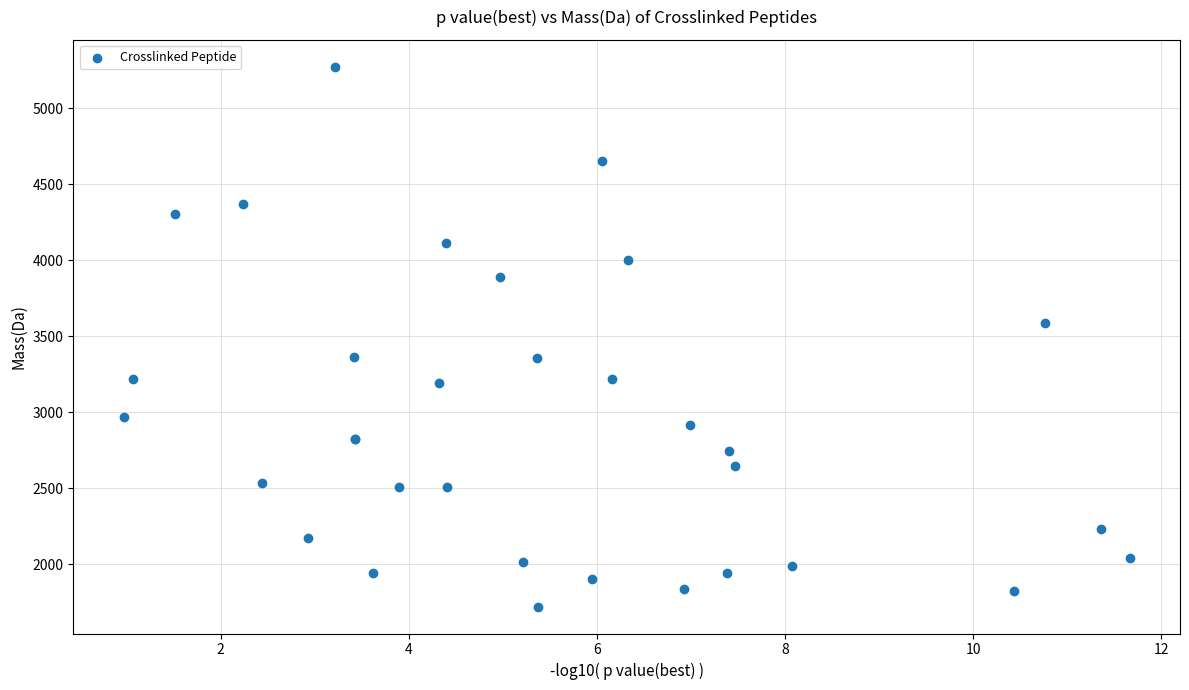

What Y value in the scatter plot is closest to 3496?

3587.8